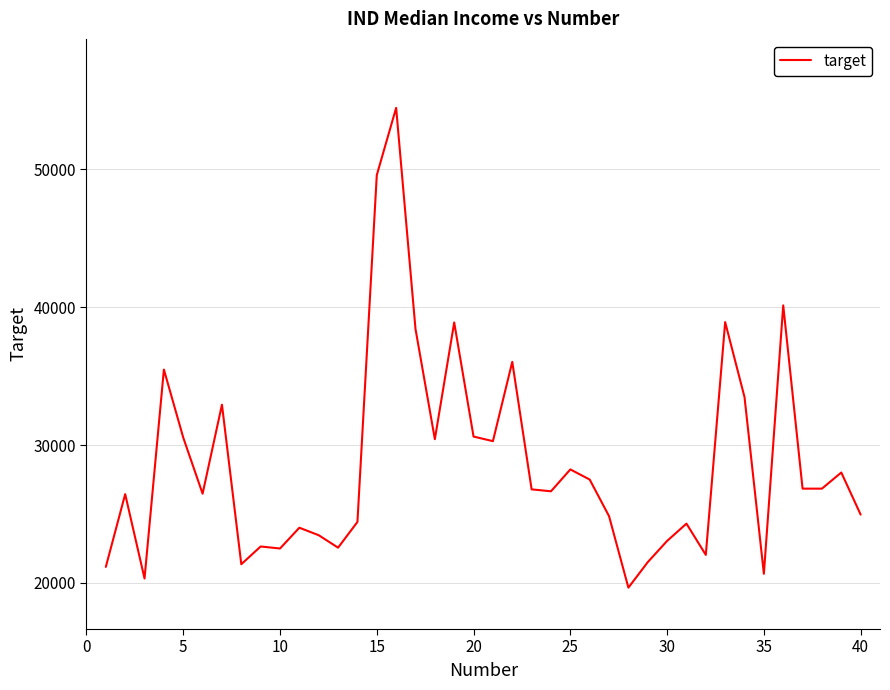

What is the smallest value displayed?

19662